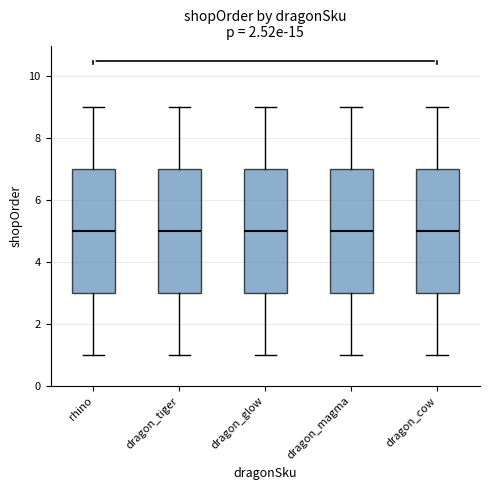

Where is the lower edge of the box for rhino on the y-axis? The values are not printed on the chart, so give them approximately, as read against the axis.

3